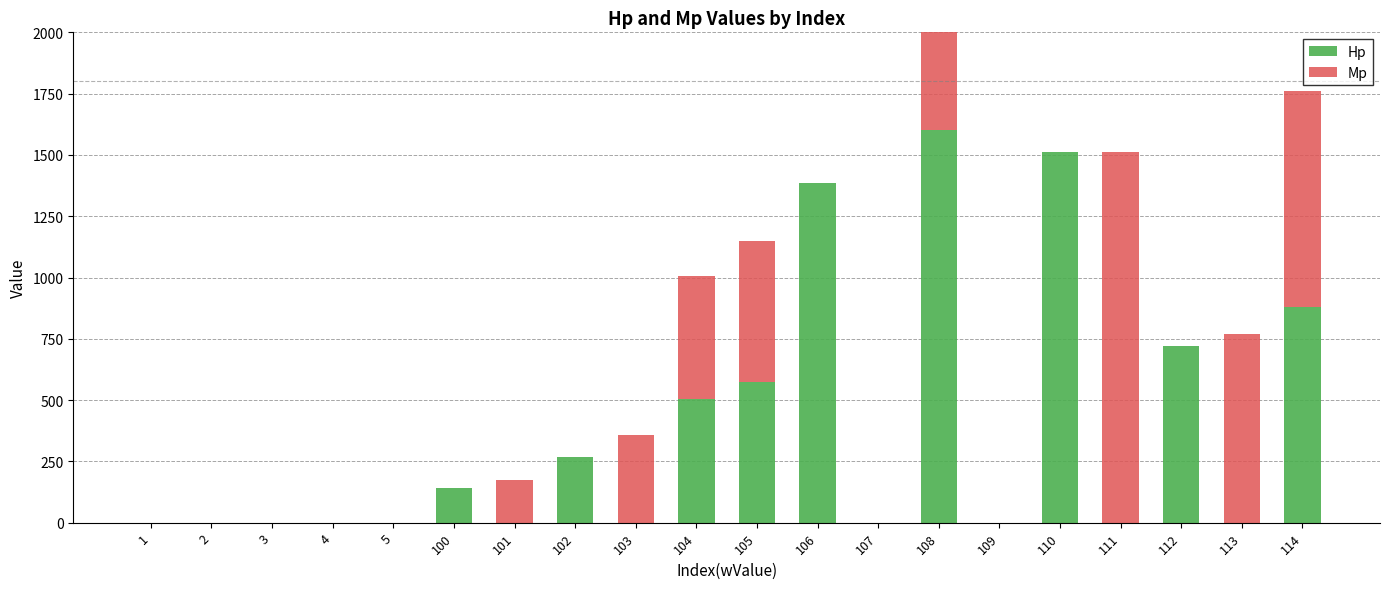

How many bars are there in total?

40